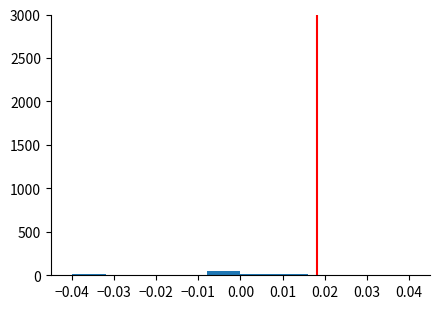

Reading left to right, transcribe this chart: for each bar, give the range it covers on the x-axis and its height. The values are not printed on the chart, so give them approximately, as read against the axis.

-0.040 to -0.032: under 50
-0.032 to -0.024: under 50
-0.024 to -0.016: under 50
-0.016 to -0.008: under 50
-0.008 to 0.000: under 50
0.000 to 0.008: under 50
0.008 to 0.016: under 50
0.016 to 0.024: under 50
0.024 to 0.032: under 50
0.032 to 0.040: under 50